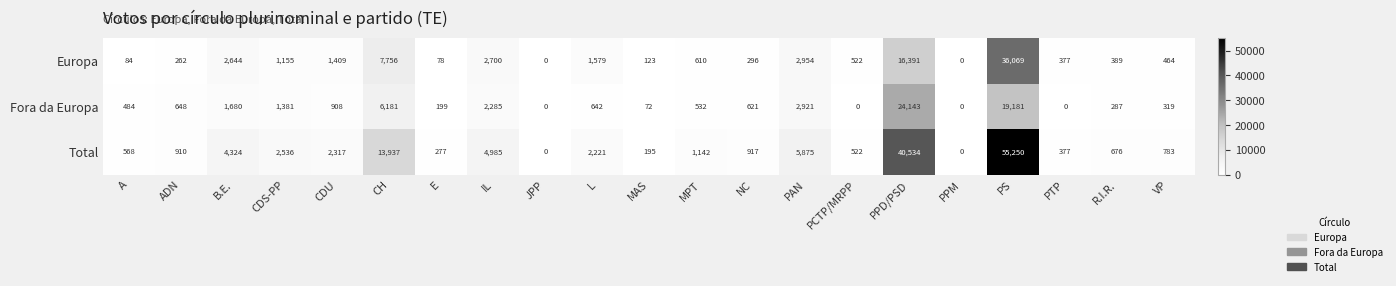

Where is Europa nearest to the value 18034?

PPD/PSD